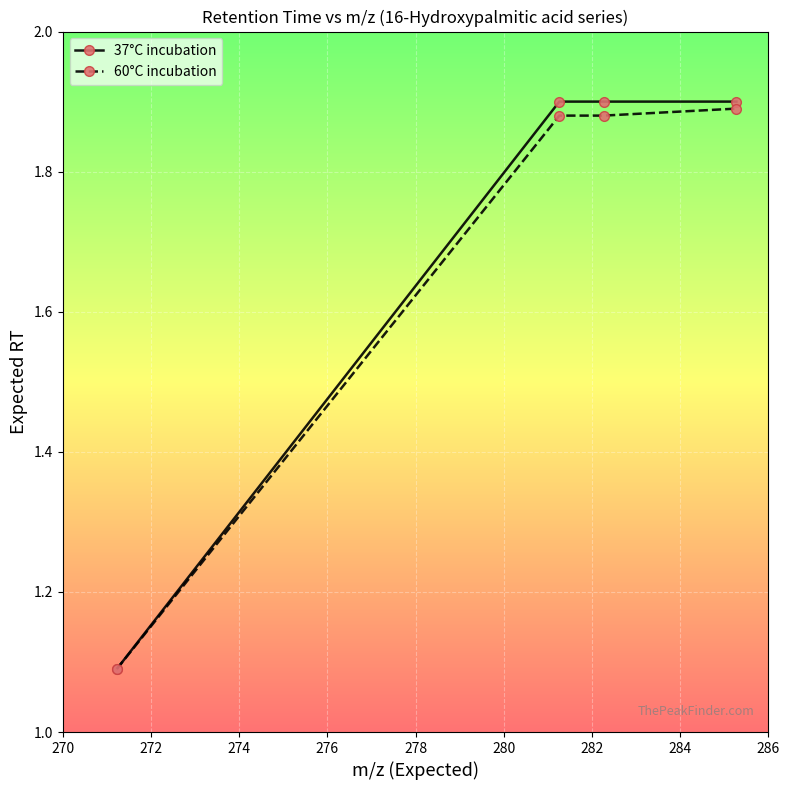

Which series has the largest range (max minus min)?

37°C incubation